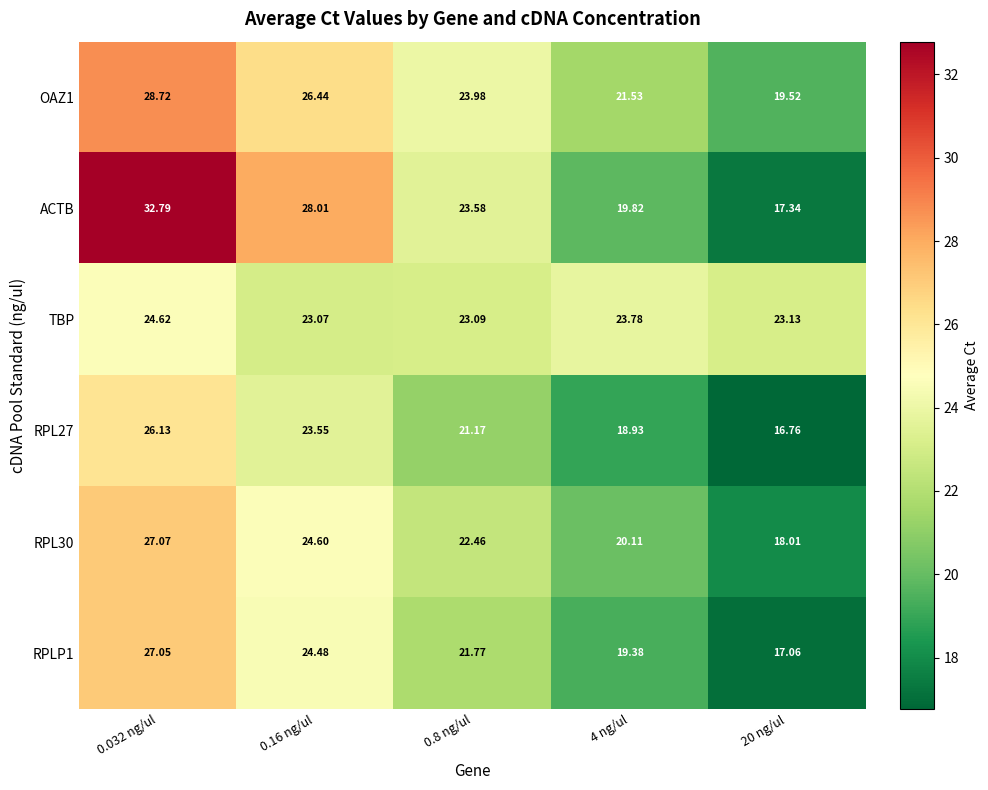

At which category is the sum across all series the highest?

0.032 ng/ul